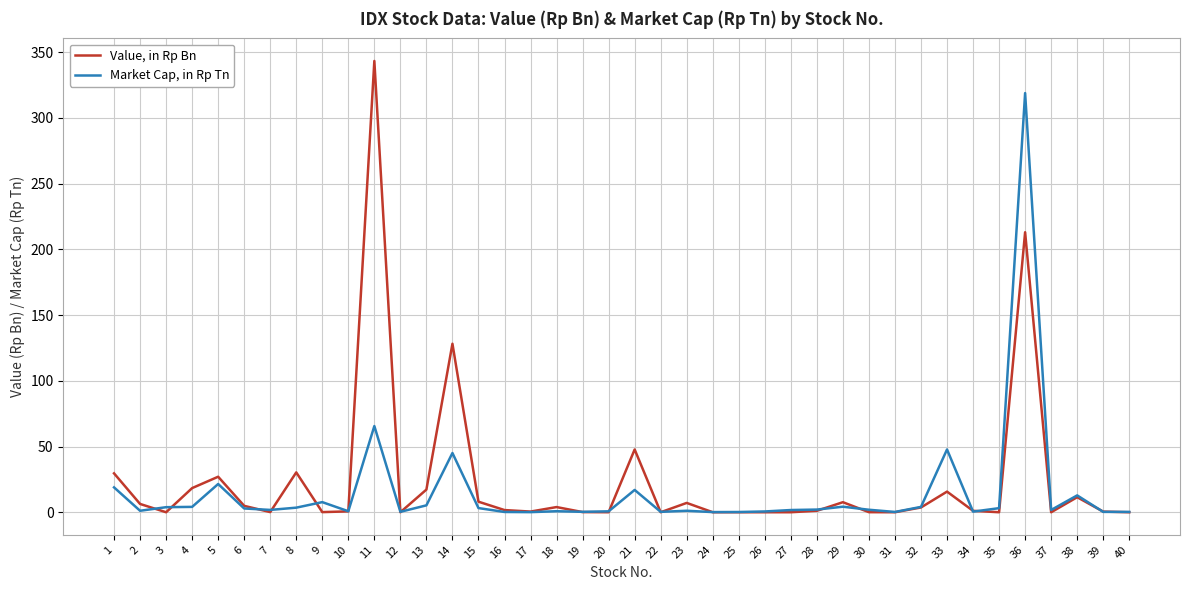

Between 6 and 24, which series saw the biggest shift?

Value, in Rp Bn